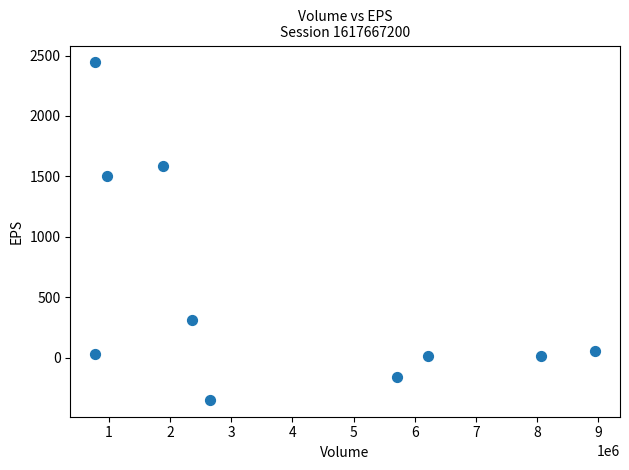

What Y value in the scatter plot is closest to 1046?

1500